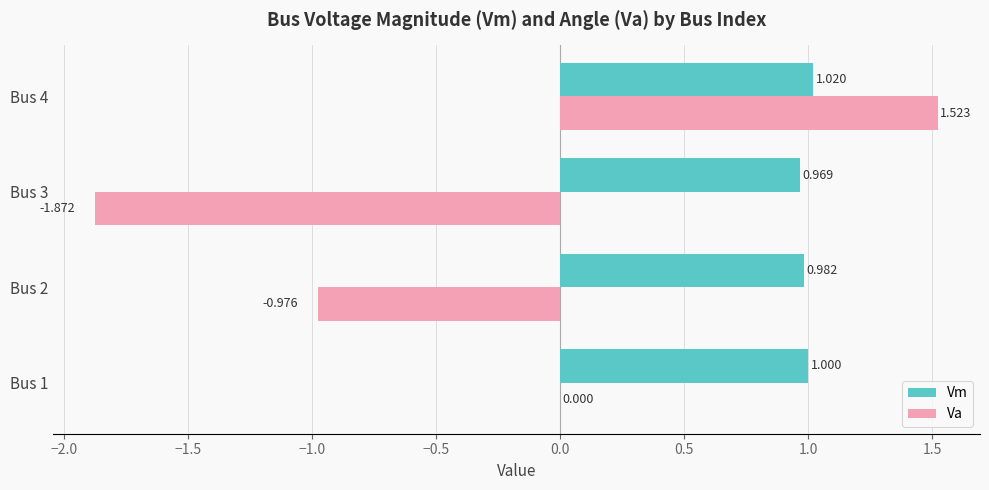

What is the maximum value for Vm?

1.0